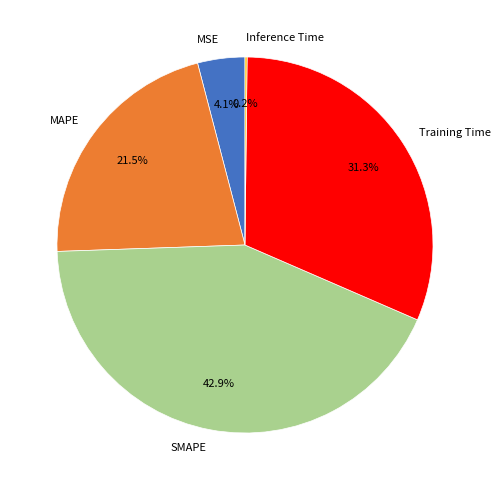

Which category has the biggest portion of the pie?

SMAPE